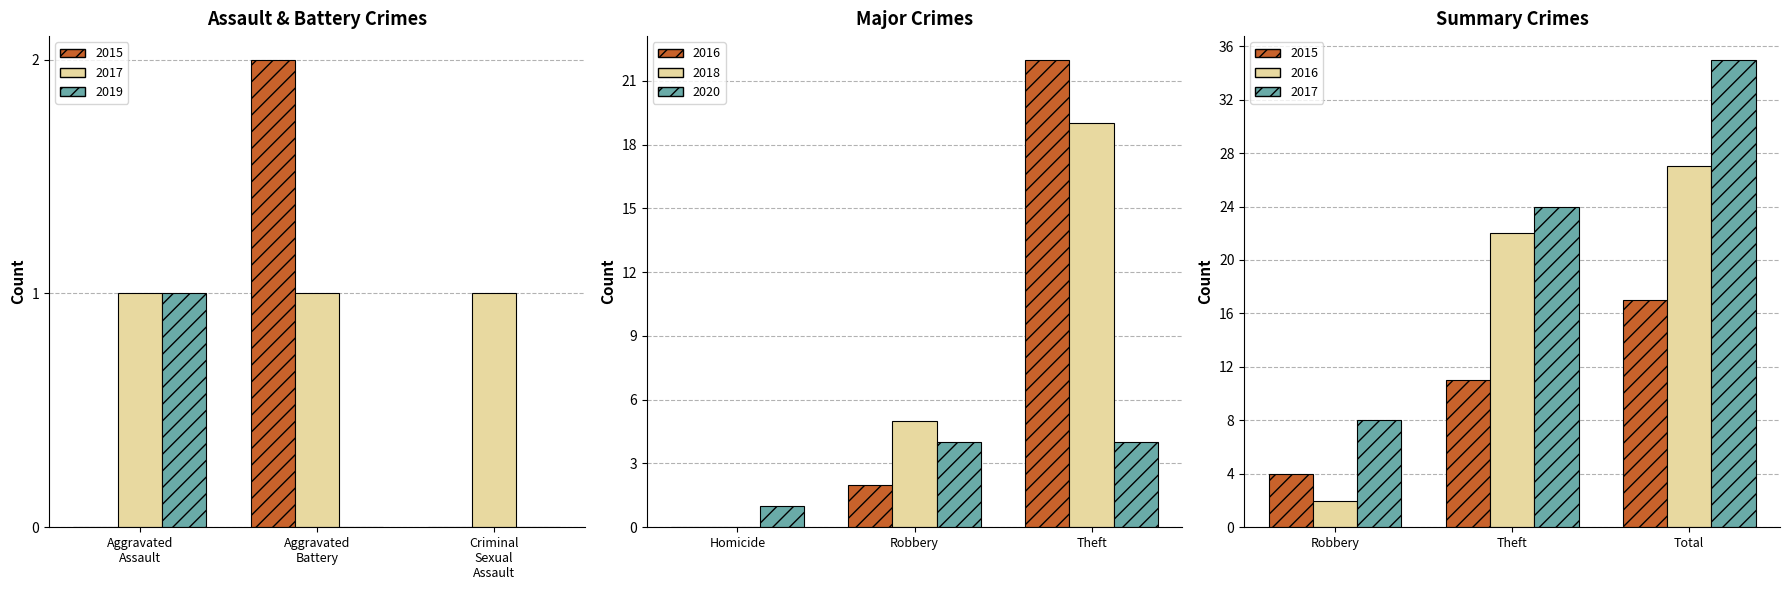

Between Total and Aggravated Assault, which is larger?

Total